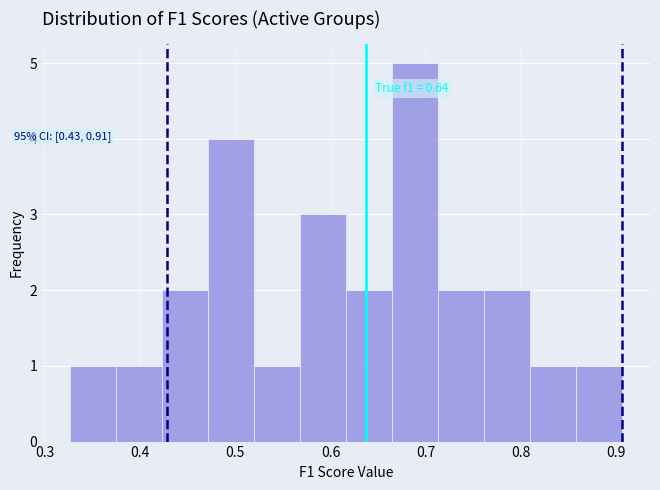

Over which range of the x-axis is the bar tallest?

0.66 to 0.71